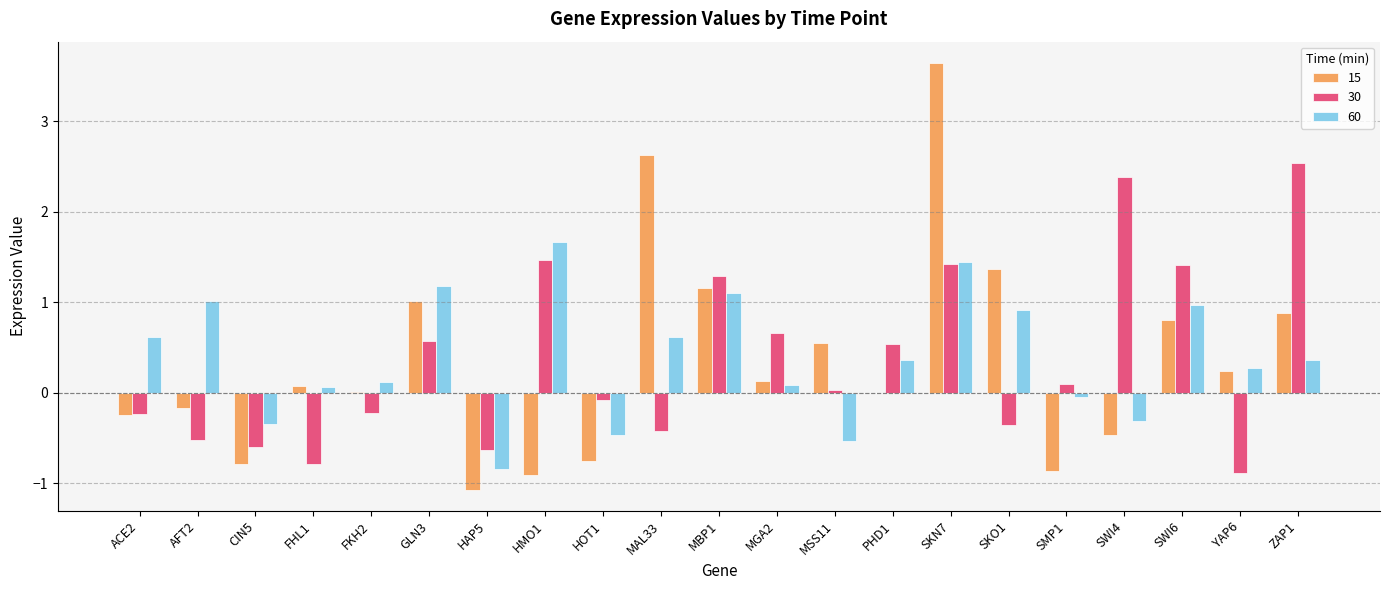

What is the greatest value displayed?

3.6